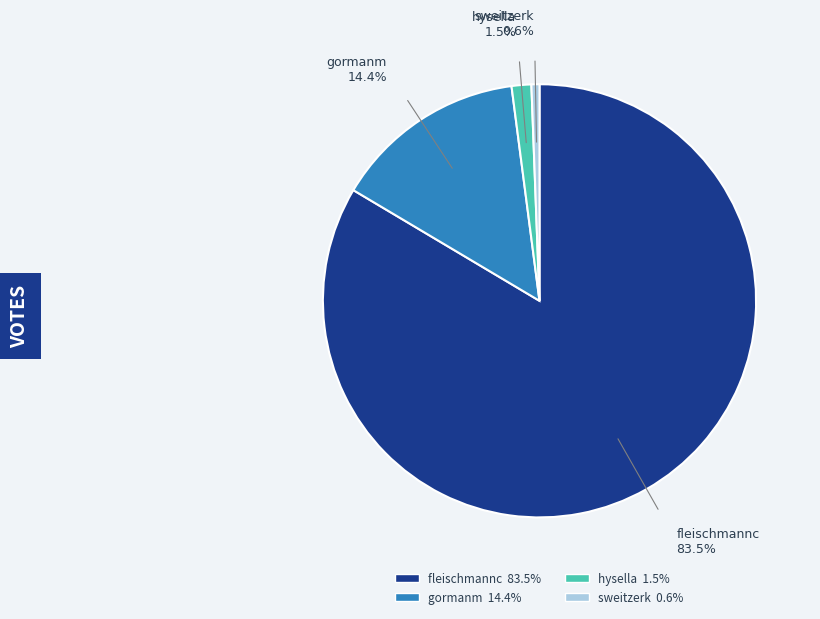

What is the largest slice in the pie chart?

fleischmannc